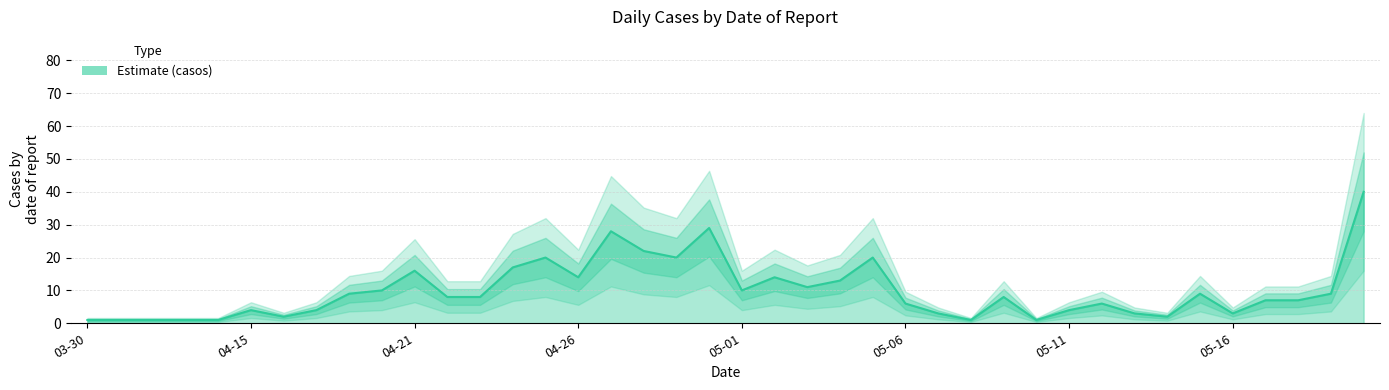

What is the sum of the values at 04-26 and 23?

14